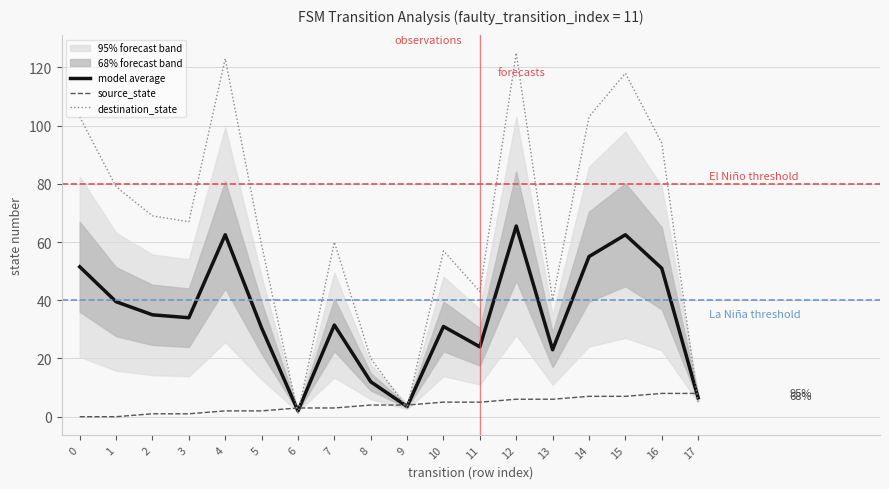

After their last crossing, which series has the higher values: destination_state or source_state?

source_state